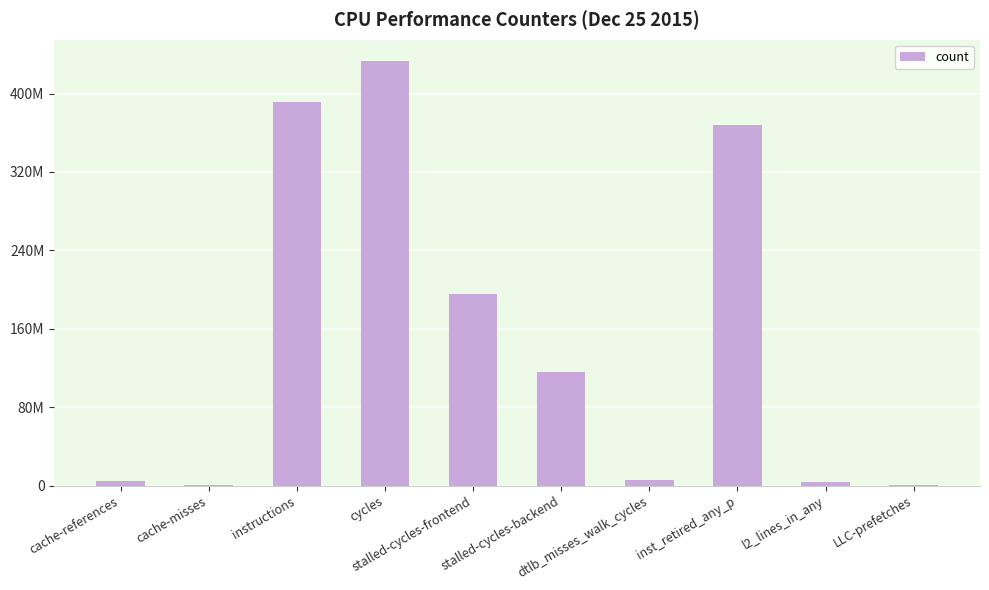

Reading right to left, list all the values displayed in this chart.

LLC-prefetches=795377	l2_lines_in_any=4085474	inst_retired_any_p=367598308	dtlb_misses_walk_cycles=5578778	stalled-cycles-backend=115797216	stalled-cycles-frontend=195233138	cycles=433337025	instructions=391033327	cache-misses=726010	cache-references=4425658